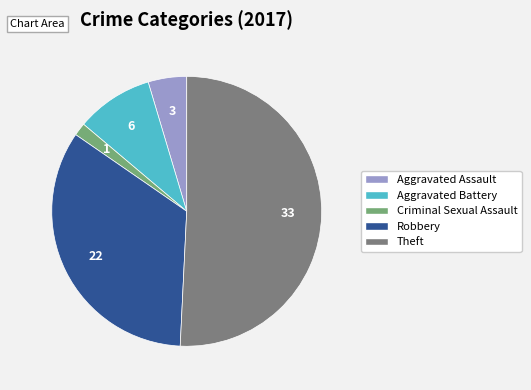

Rank the categories by value from highest to lowest.

Theft, Robbery, Aggravated Battery, Aggravated Assault, Criminal Sexual Assault